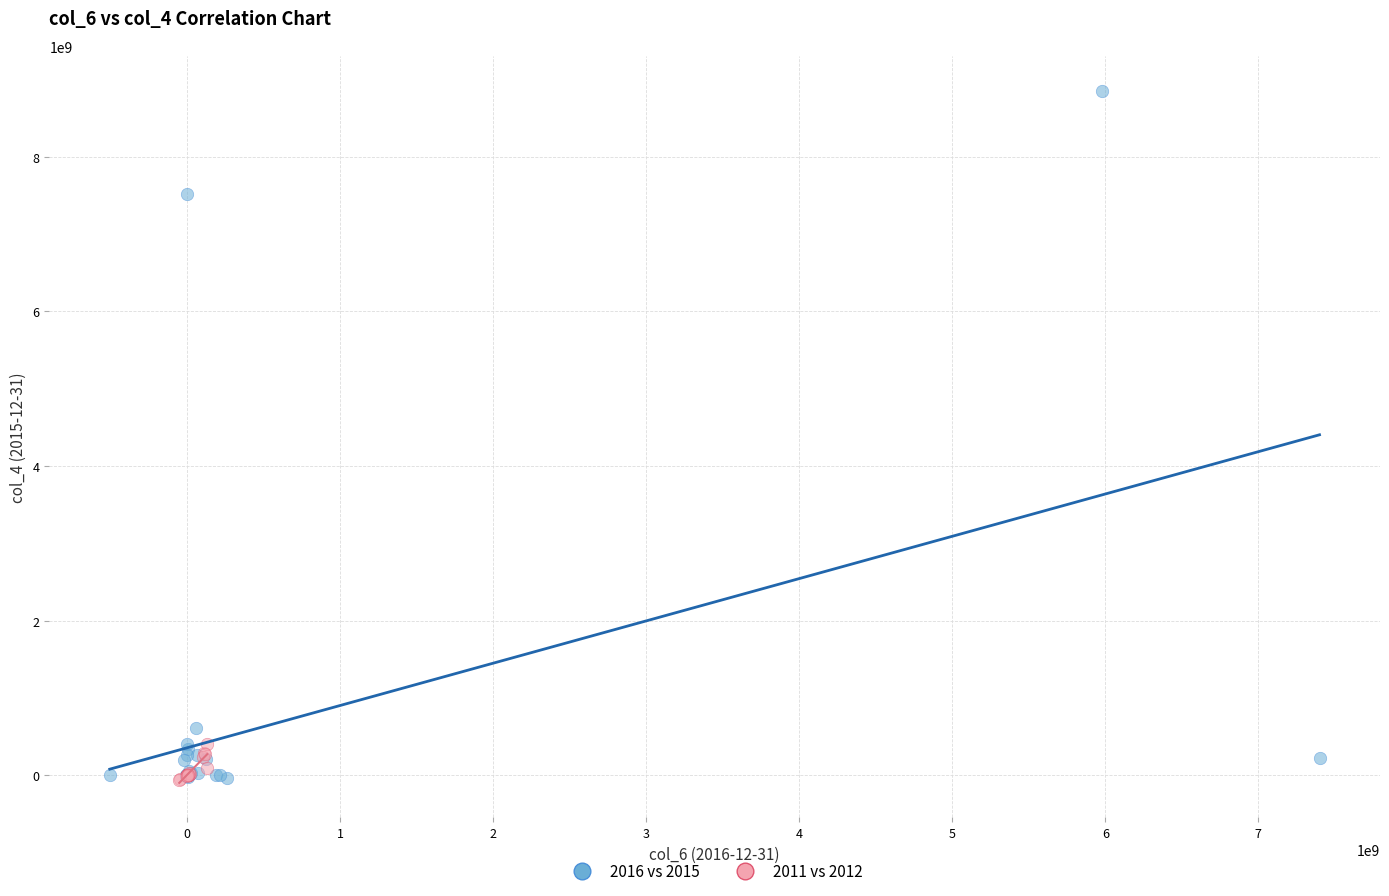

Which series reaches the maximum Y coordinate?

2016 vs 2015